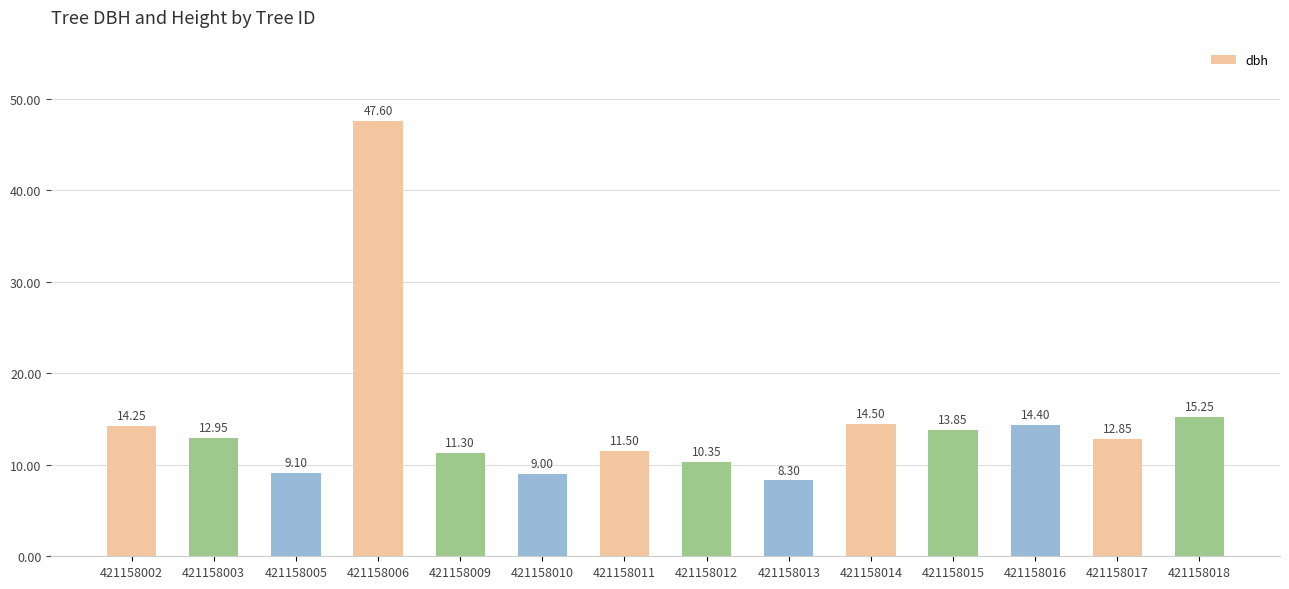

What is the change in value from 421158009 to 421158013?

-3.0